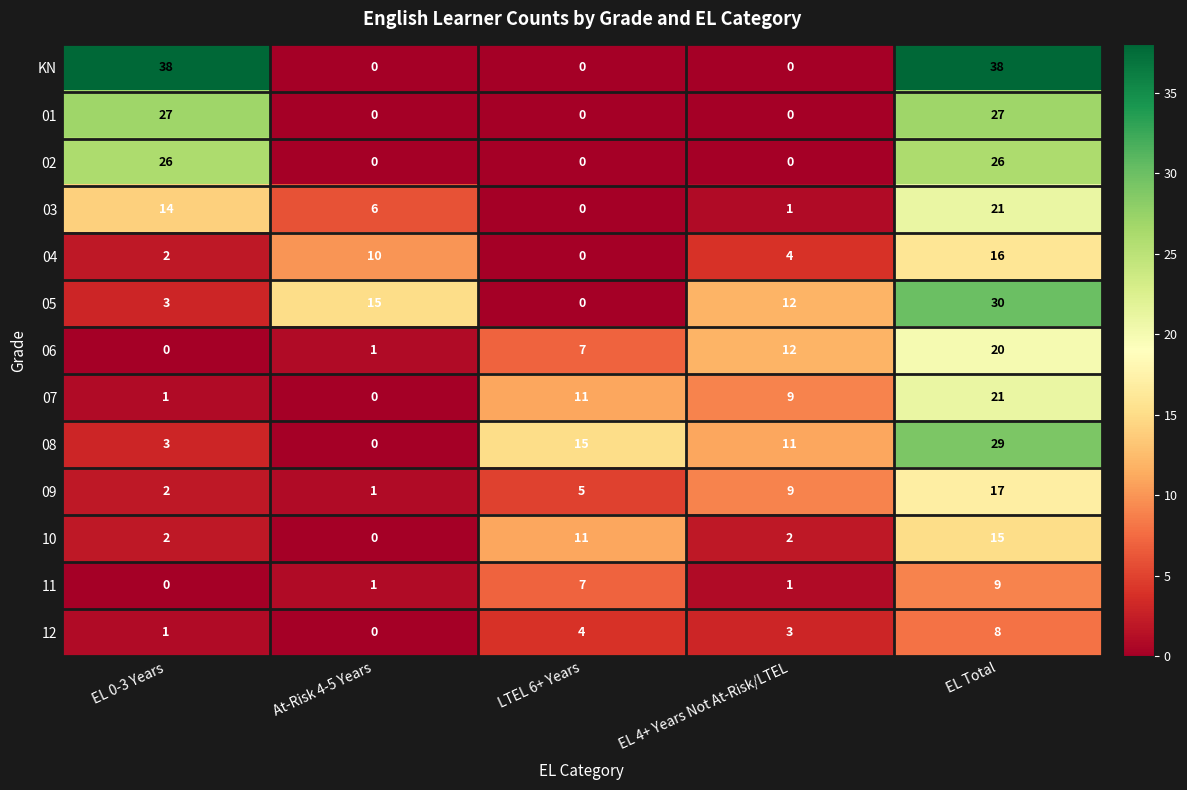

How many values in the 04 series are below 4?

2